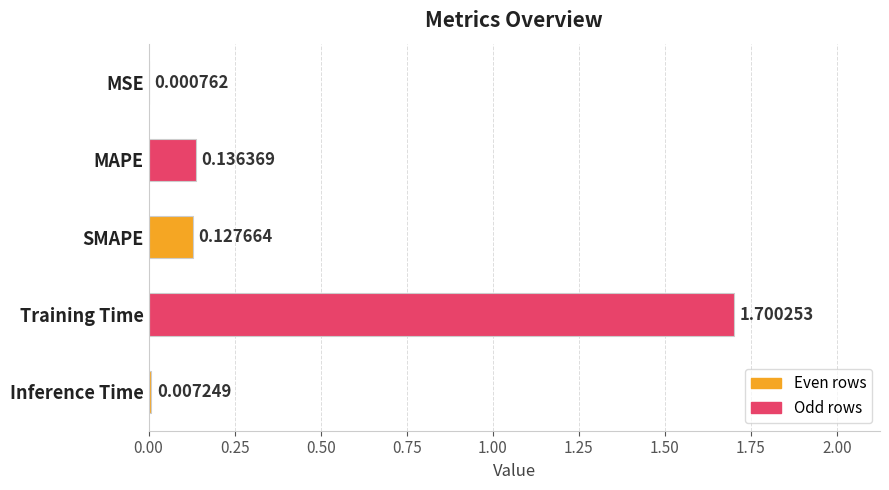

What is the change in value from MAPE to Training Time?

+1.6